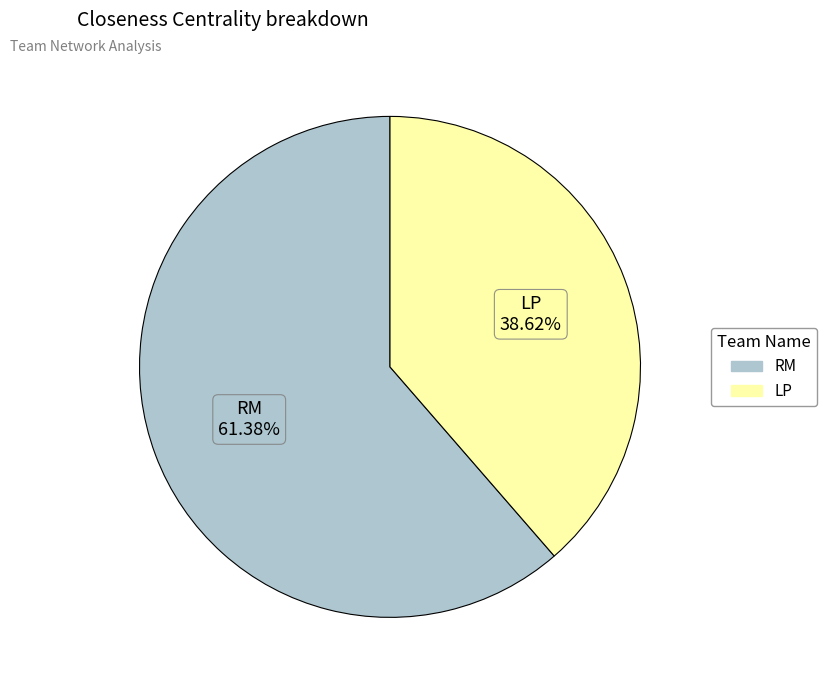

To the nearest percent, what is the combined percentage of RM and LP?

100%